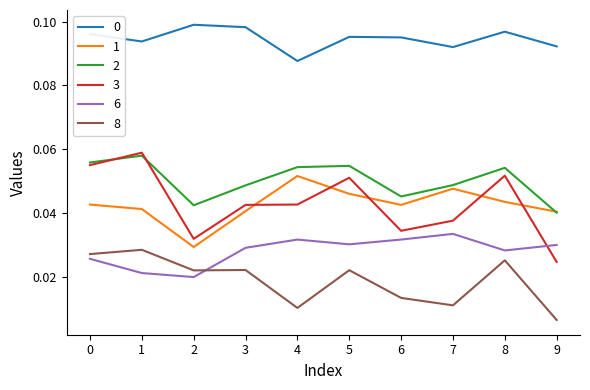

Which series has the largest range (max minus min)?

3